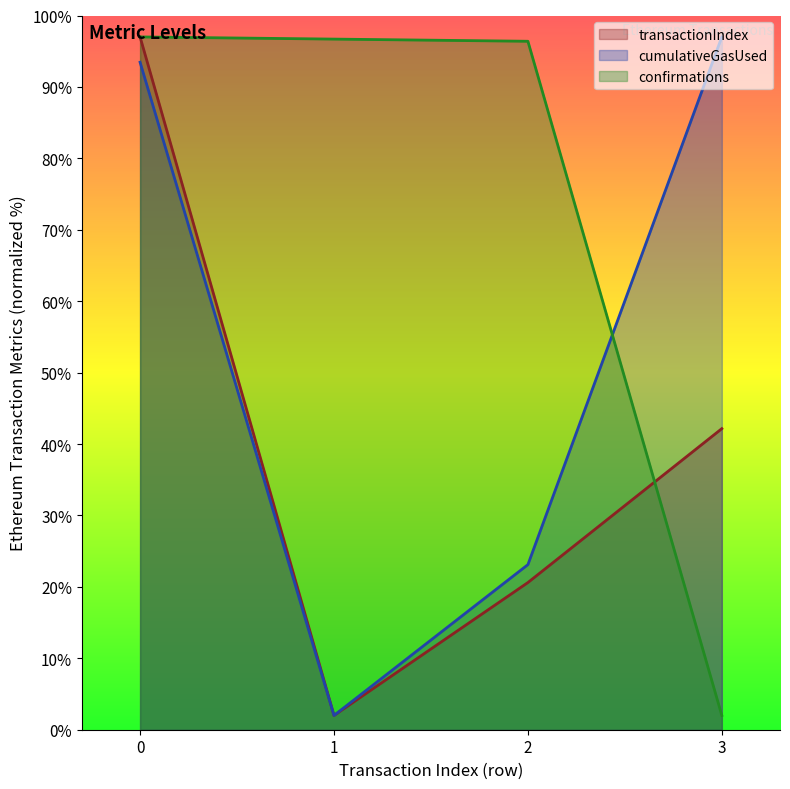

Which has a higher value, 1 or 2?

2